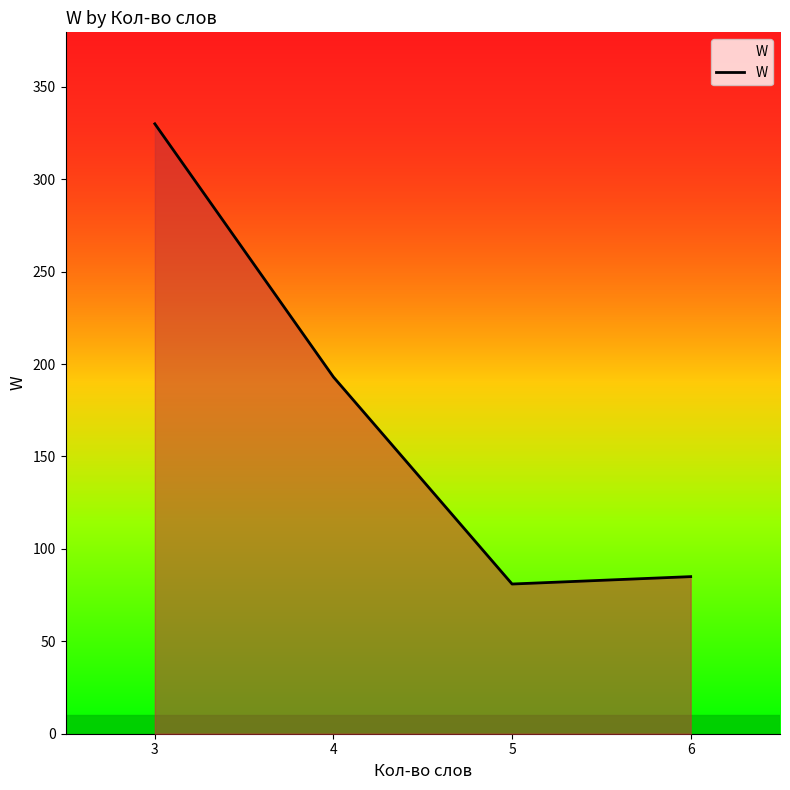

Approximately how many times larger is the value at 4 compared to 3?

0.6